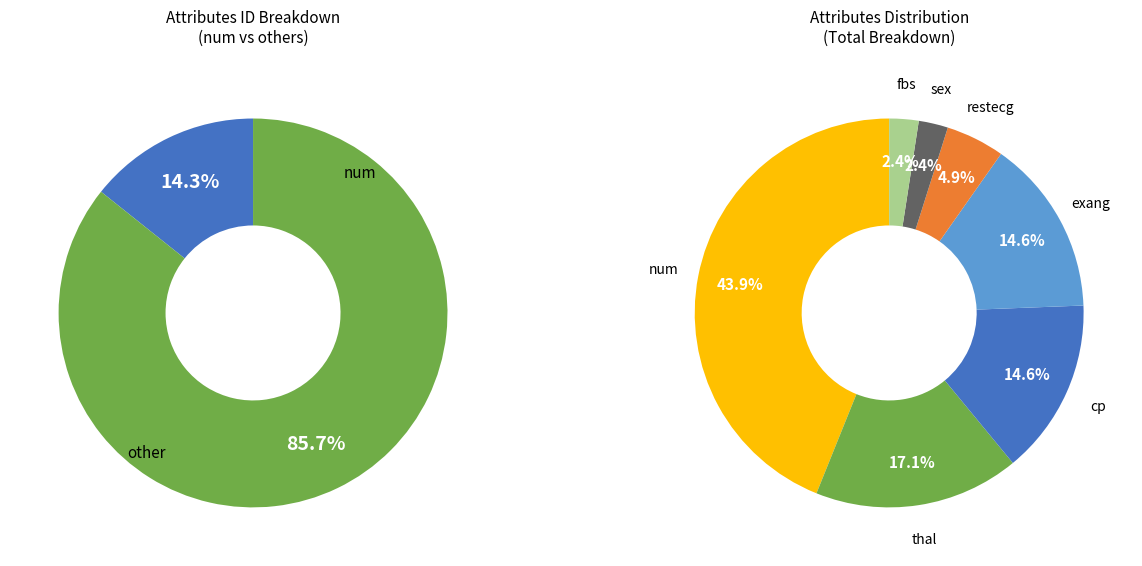

Which category has the smallest portion of the pie?

sex